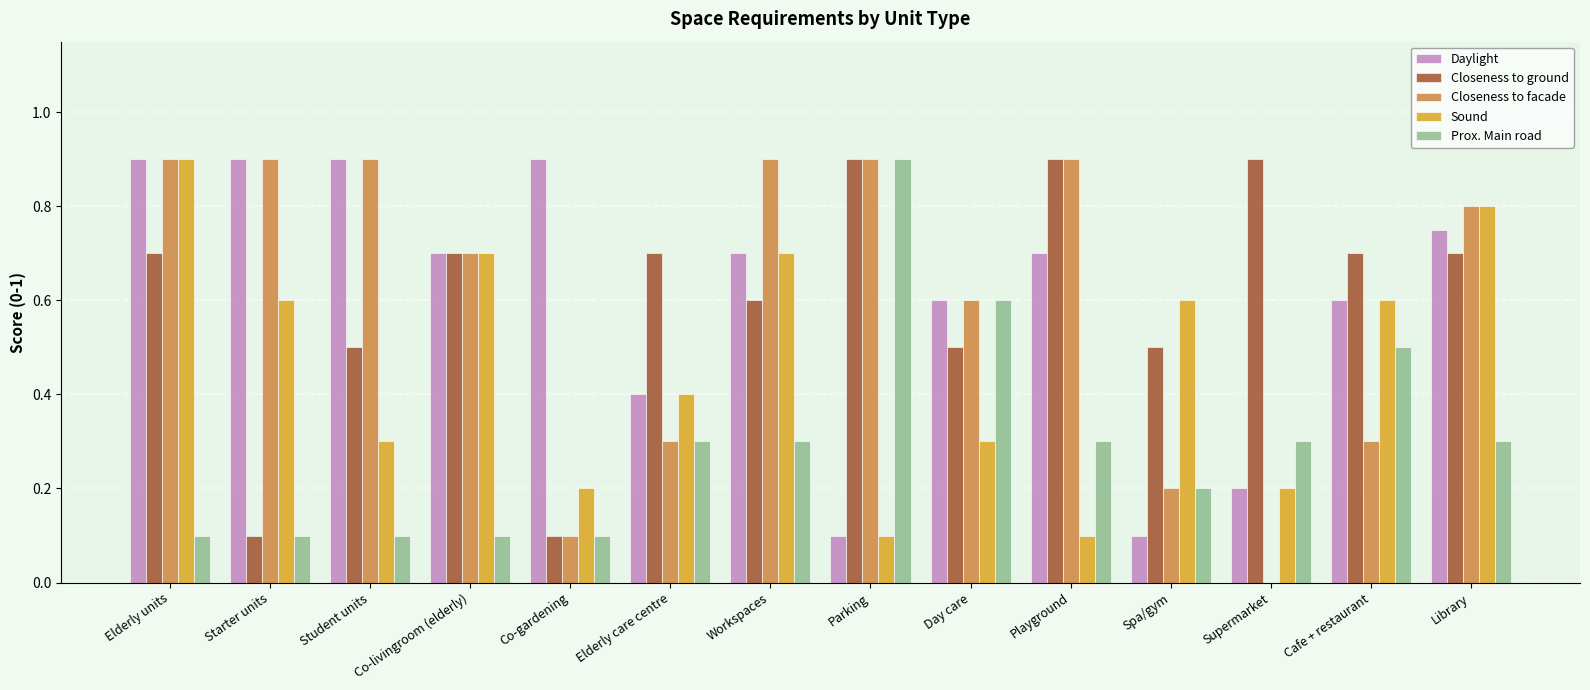

How many categories are shown in the chart?

14